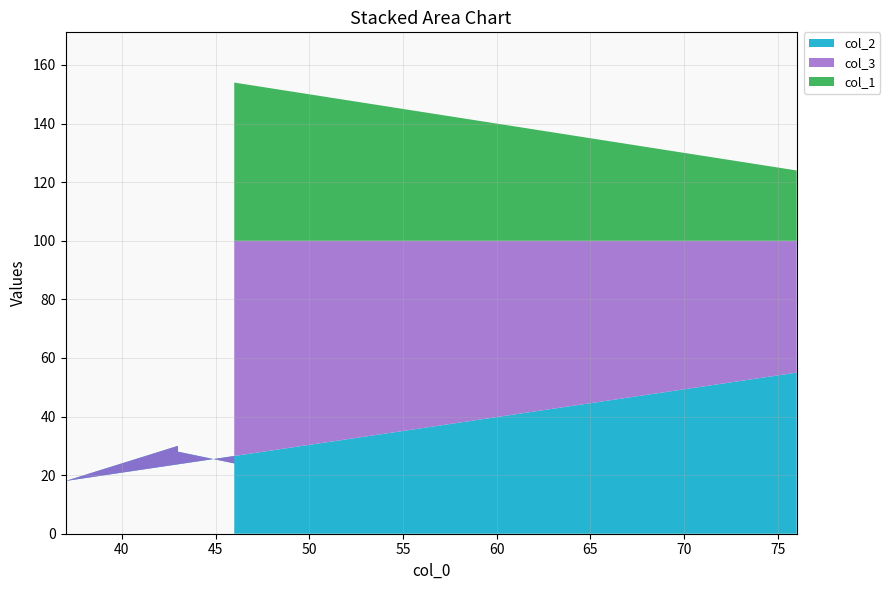

Reading left to right, what are all the values shown in this chart?

col_2: 24	28	30	18	55	67
col_3: 76	72	70	82	45	33
col_1: 54	57	57	63	24	24